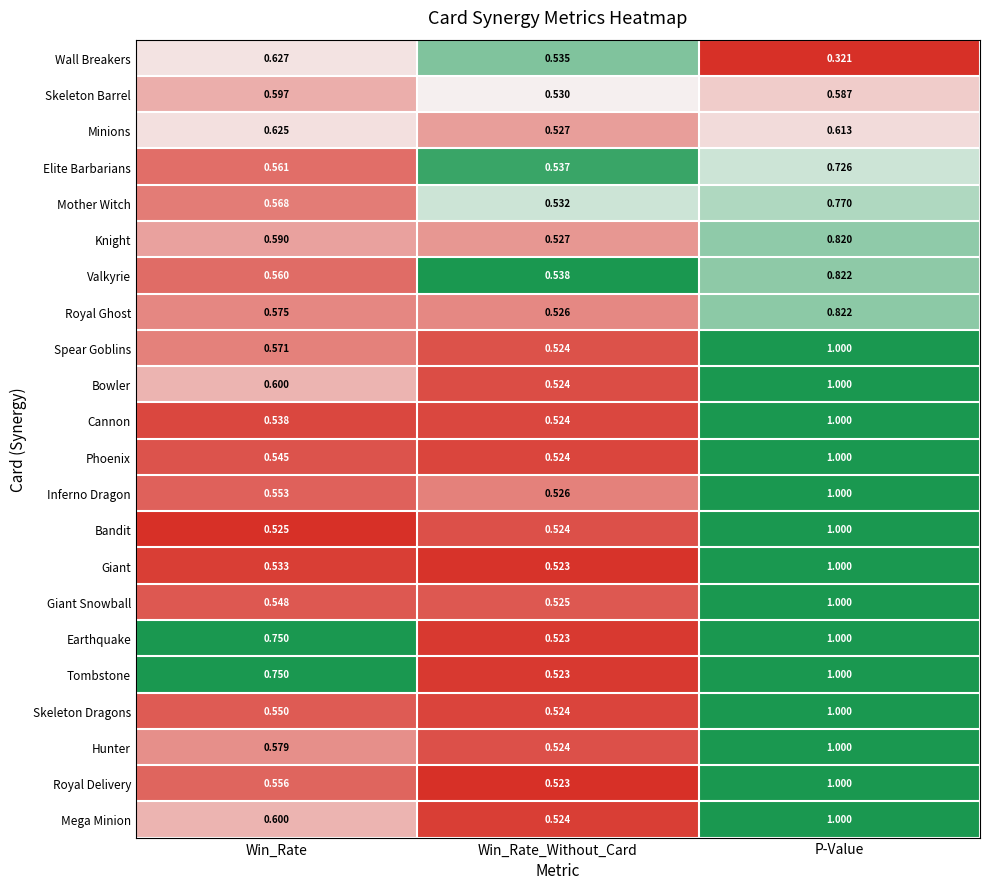

What is the total value across all series at Win_Rate_Without_Card?

11.6